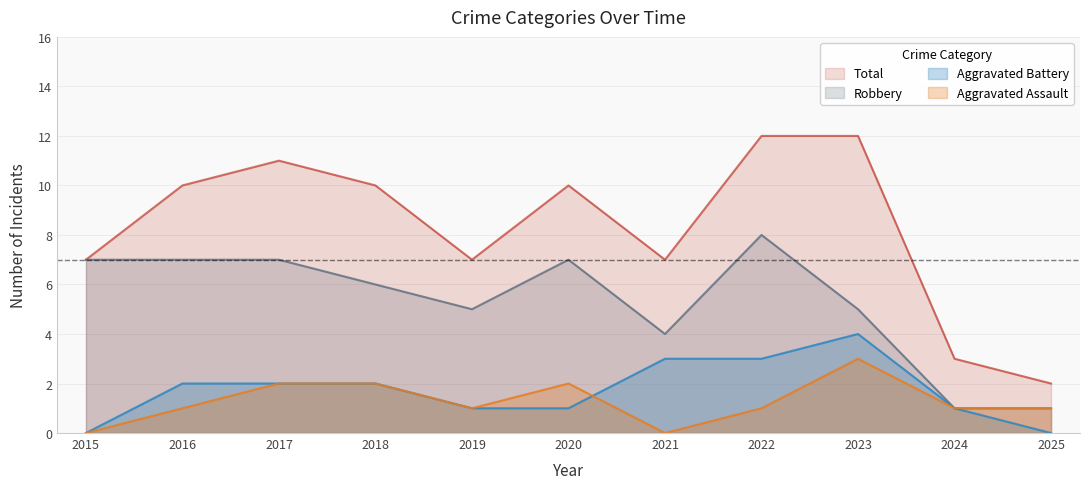

Is it true that Aggravated Assault equals 0 at 2019?

False